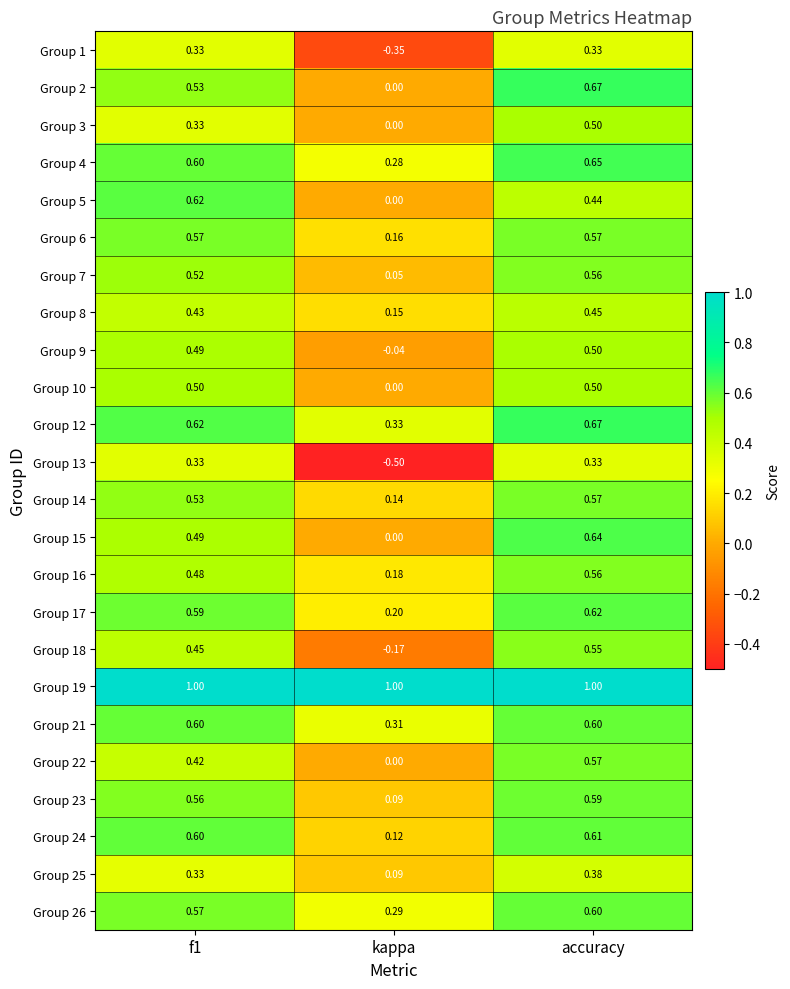

How many series are shown in this chart?

24